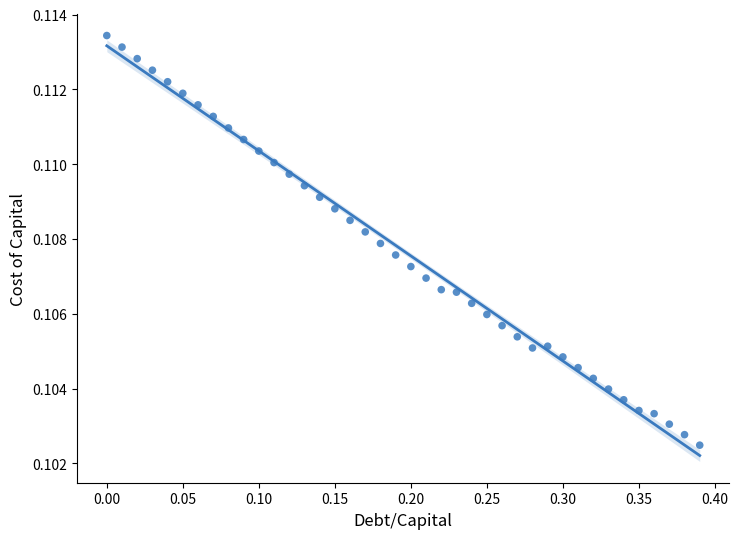

What is the range of X values (max minus min)?

0.4